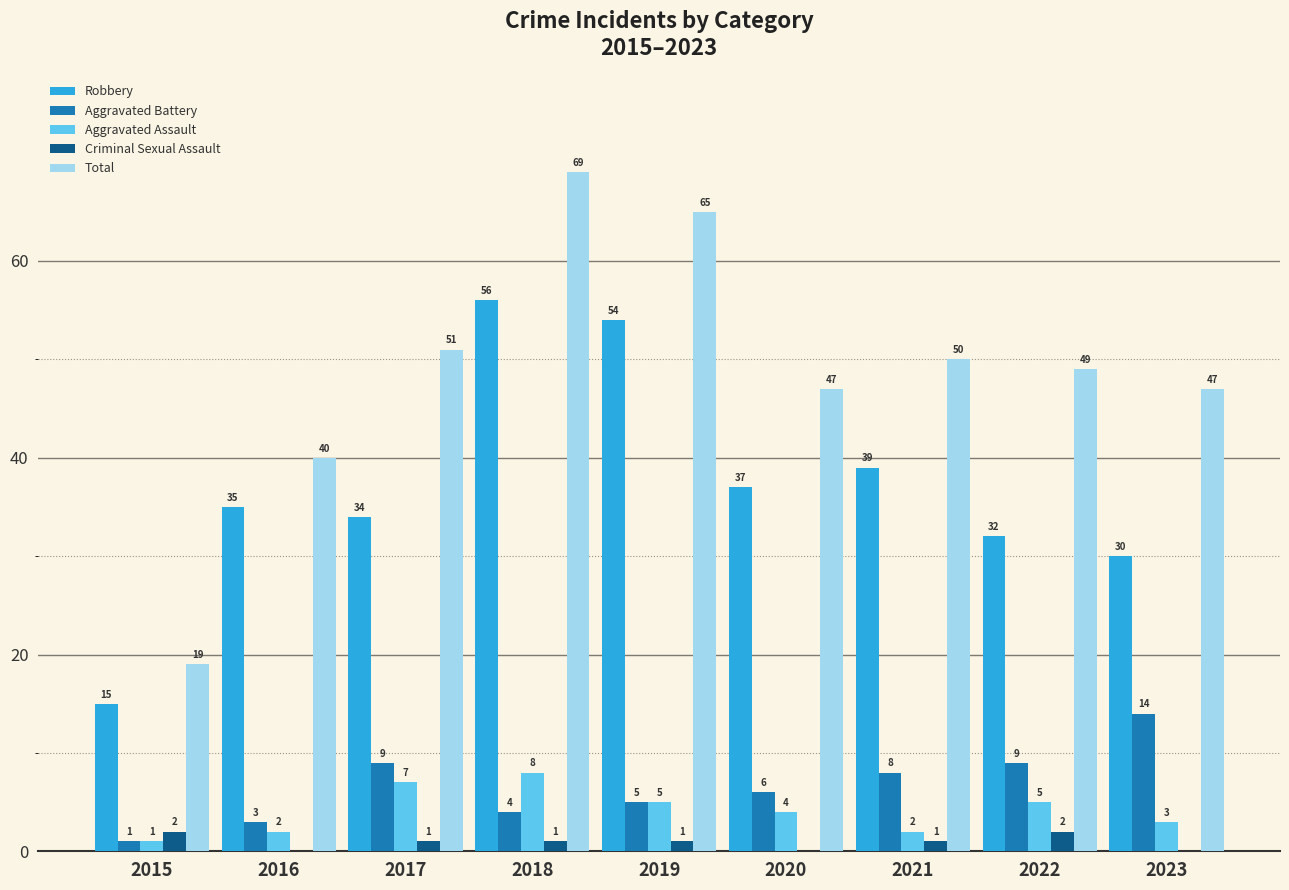

At which category is the sum across all series the highest?

2018